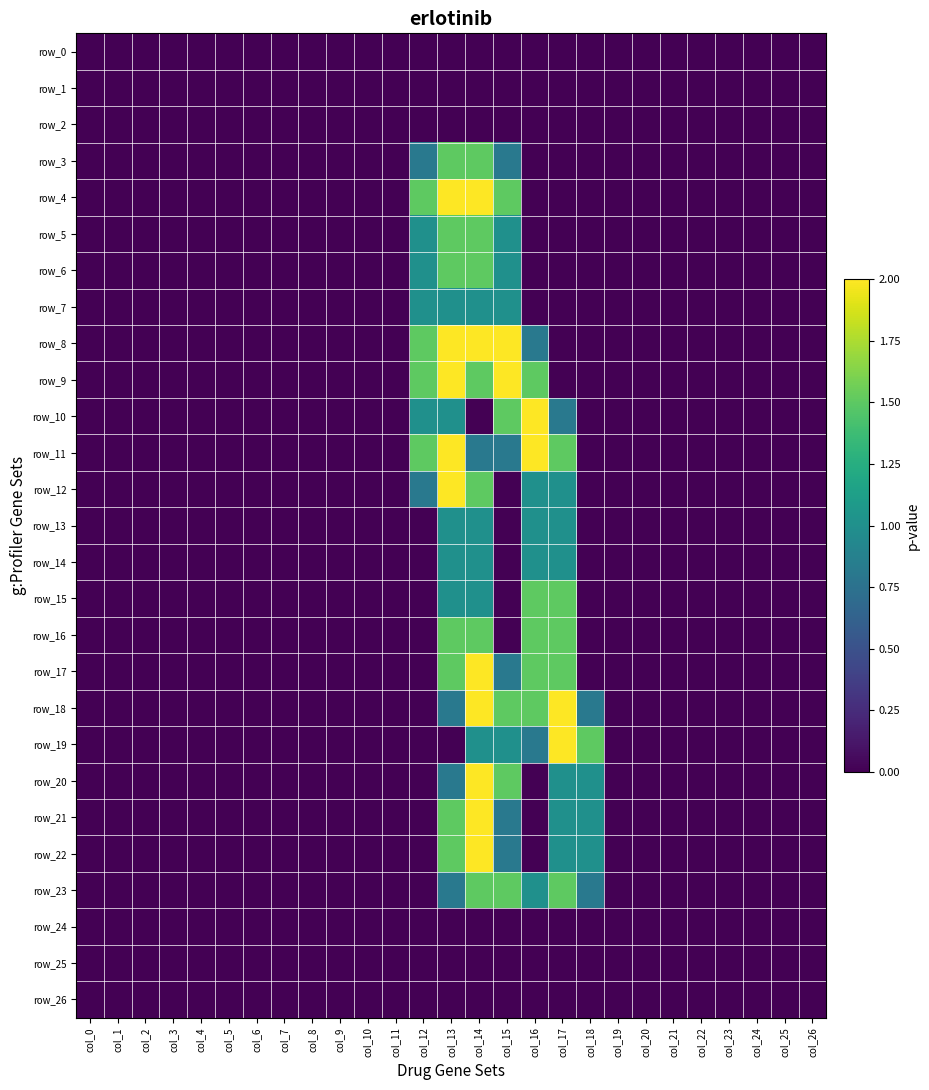

Where is row_2 nearest to the value 0?

col_0